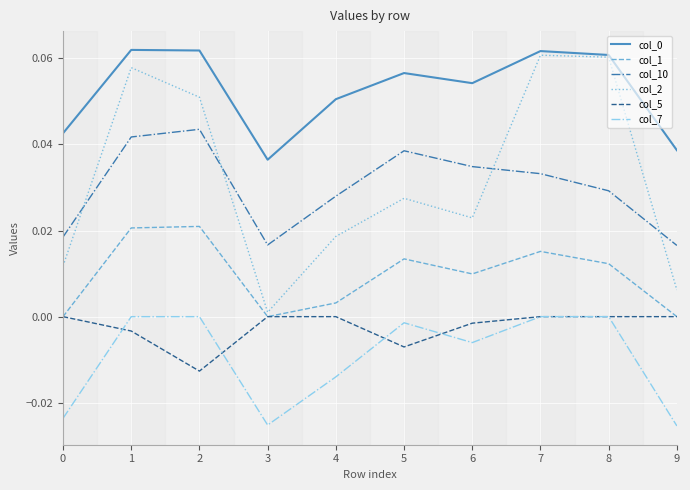

True or false: col_10 and col_5 intersect in this chart.

False